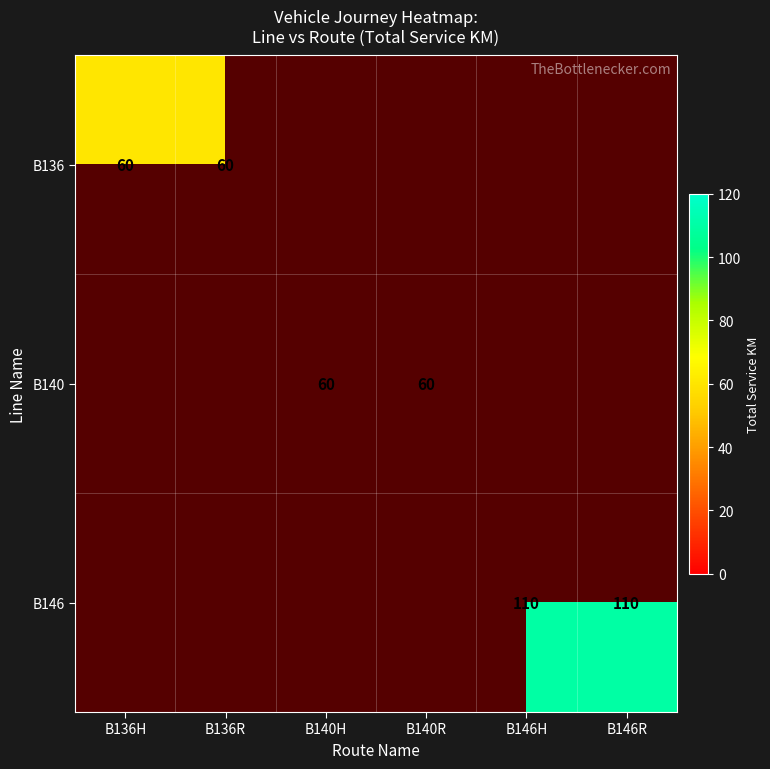

True or false: B140 has a value of 60 at B140R.

True